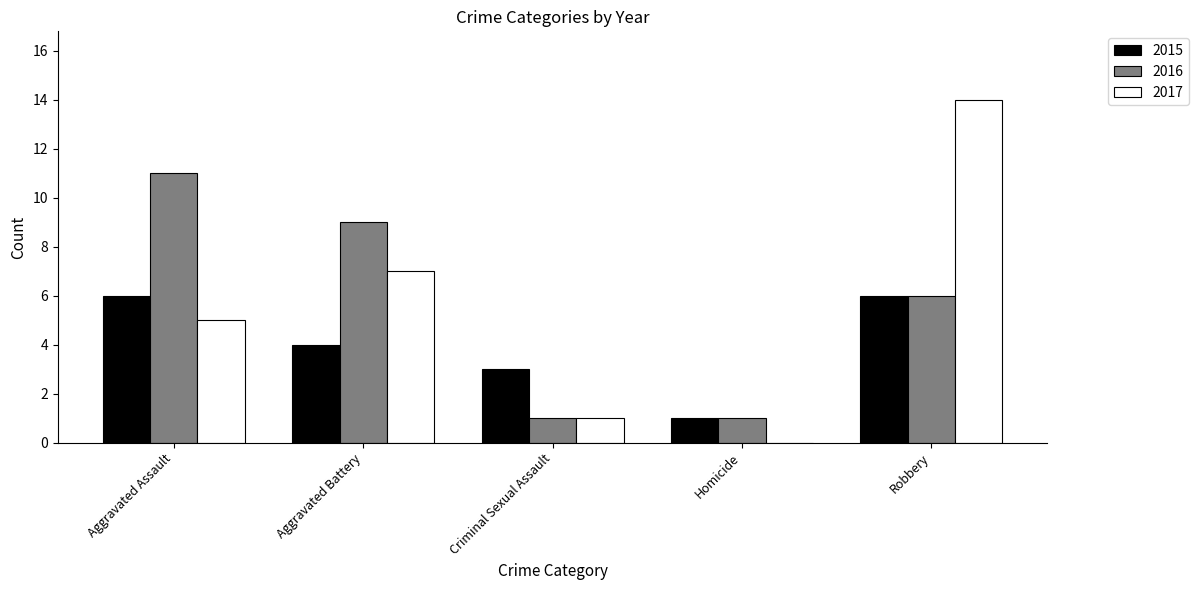

What is the sum of the 2016 values at Robbery and Aggravated Battery?

15